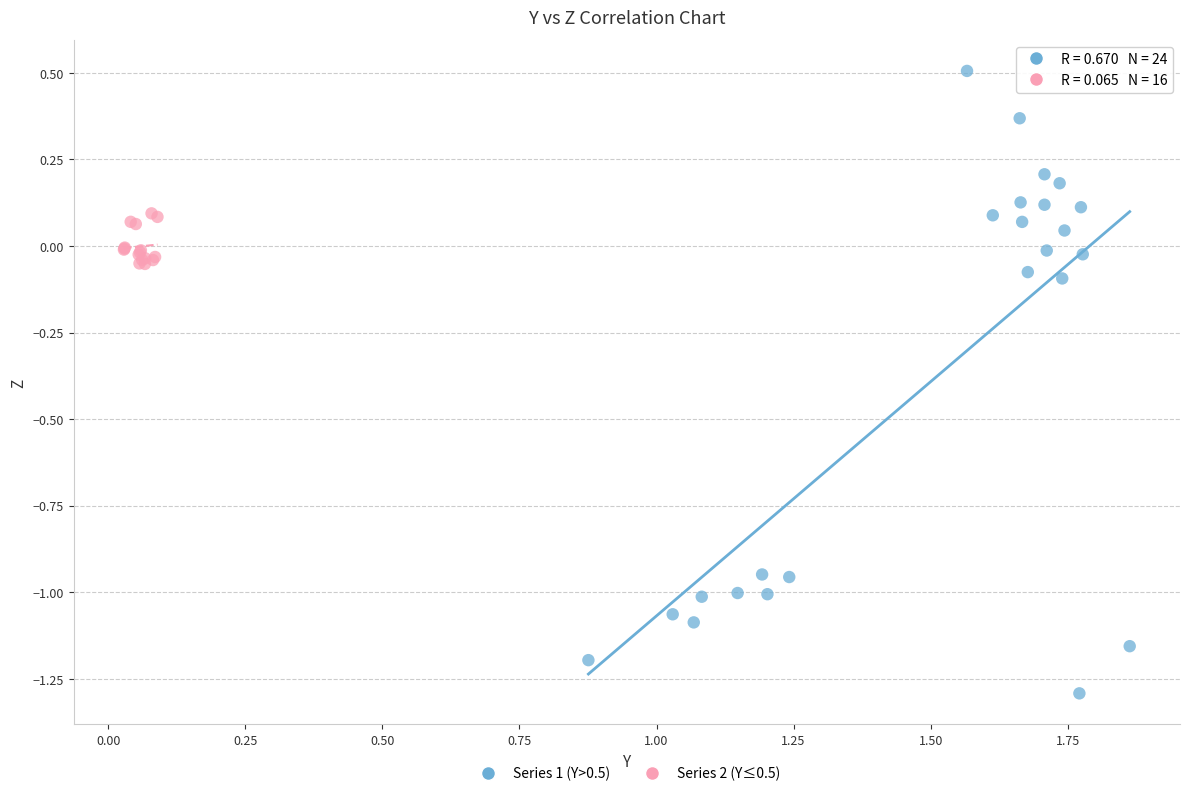

Which series contains the lowest Y value?

Series 1 (Y>0.5)